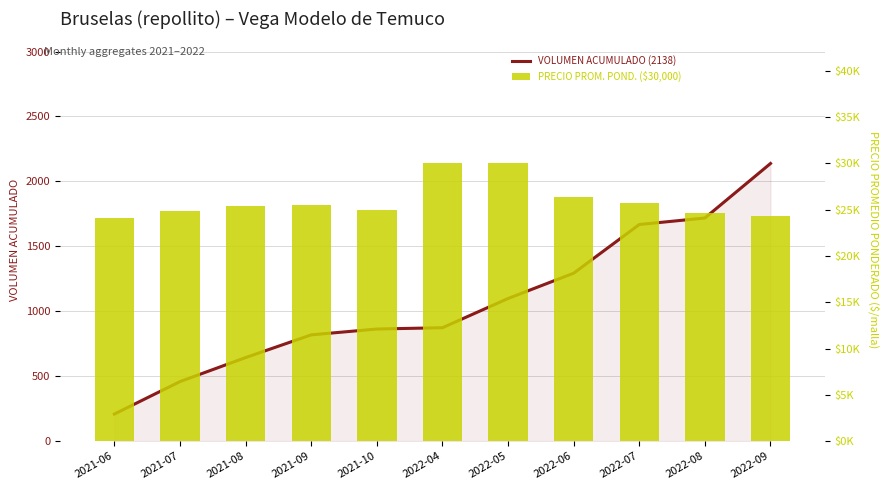

How many values in the Volumen acumulado (2138) series exceed 873?

5